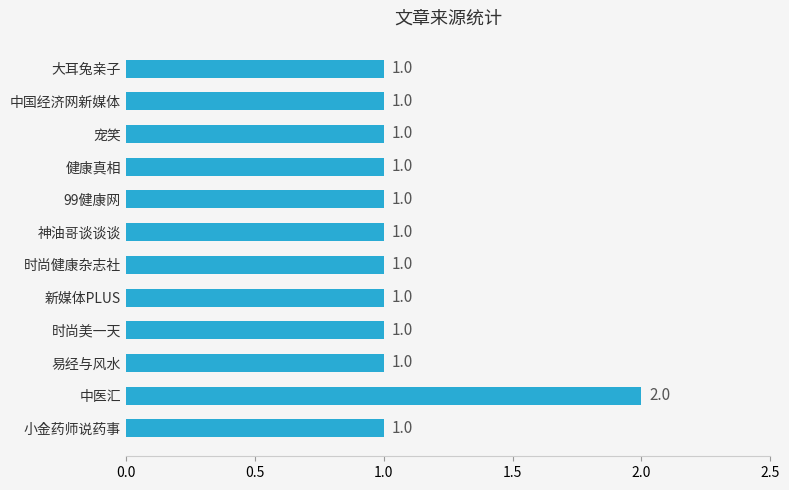

The chart shows a value of 0 at 新媒体PLUS. True or false?

False